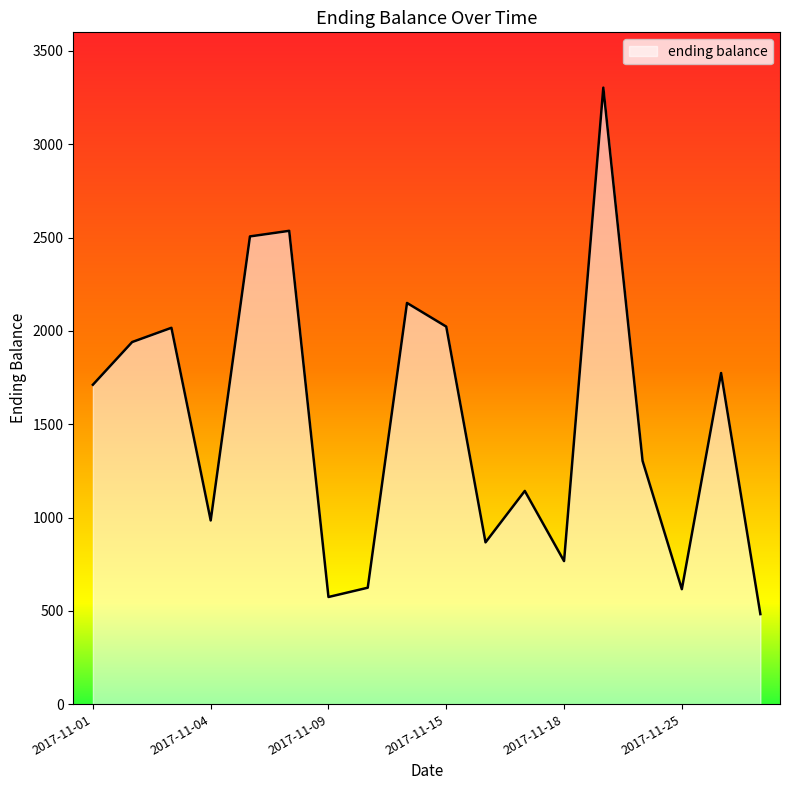

What is the maximum value shown in the chart?

3303.6